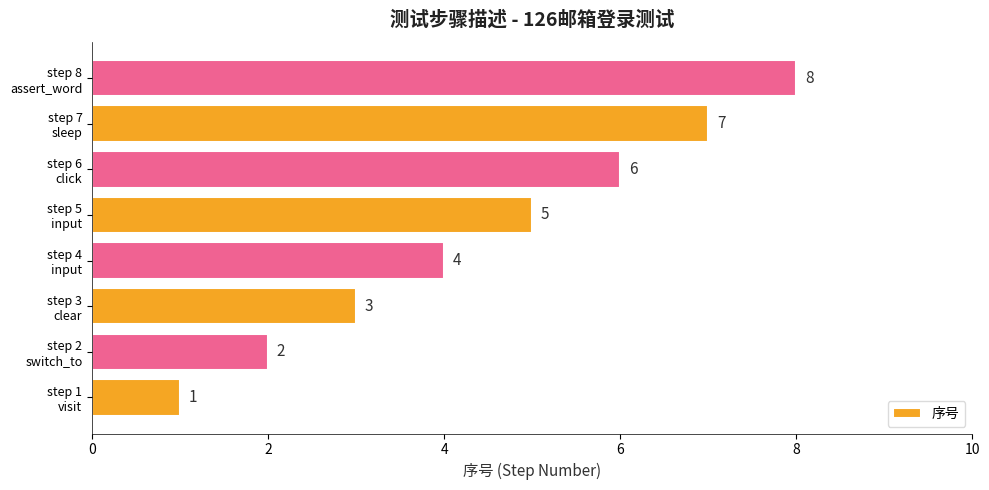

What is the greatest value displayed?

8